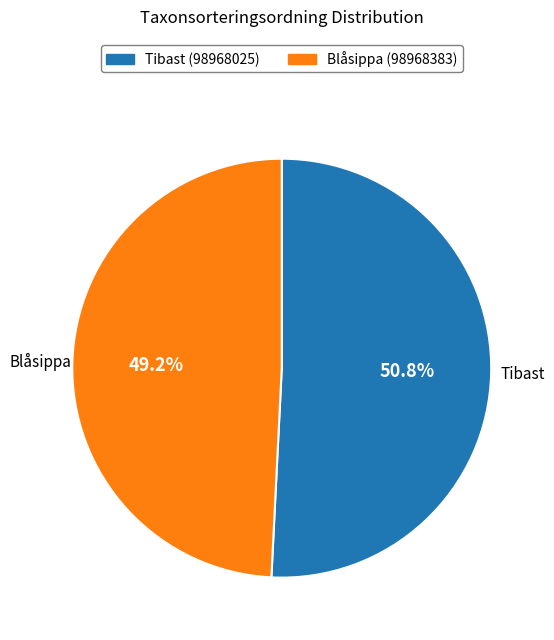

How many slices are in this pie chart?

2